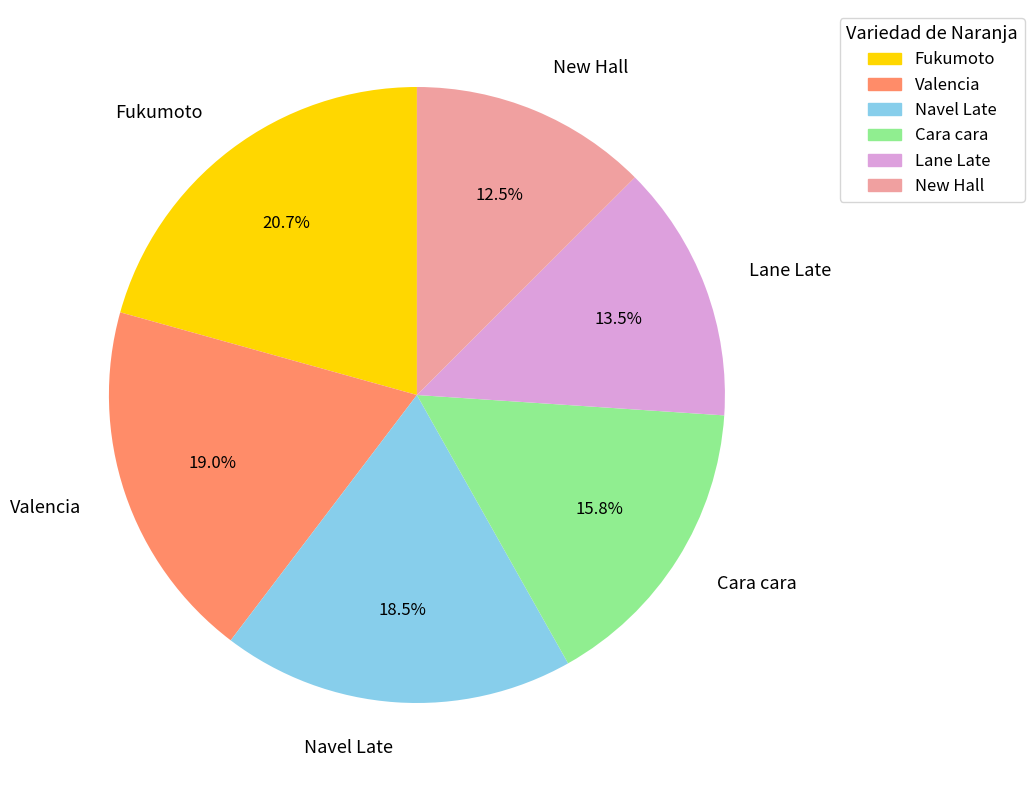

Count the number of slices in the pie.

6